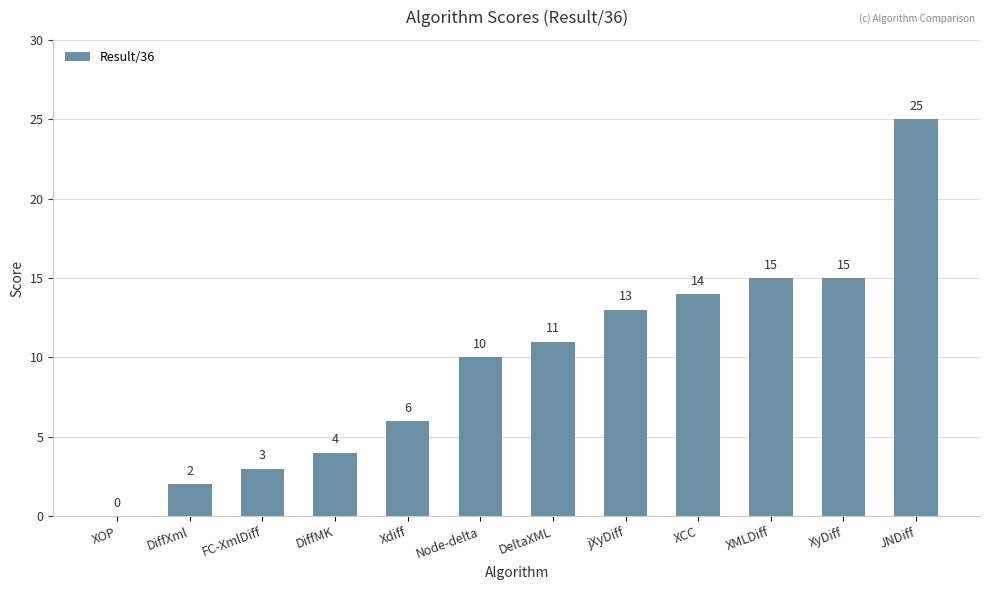

Are the bars grouped side by side (vs. stacked)?

No